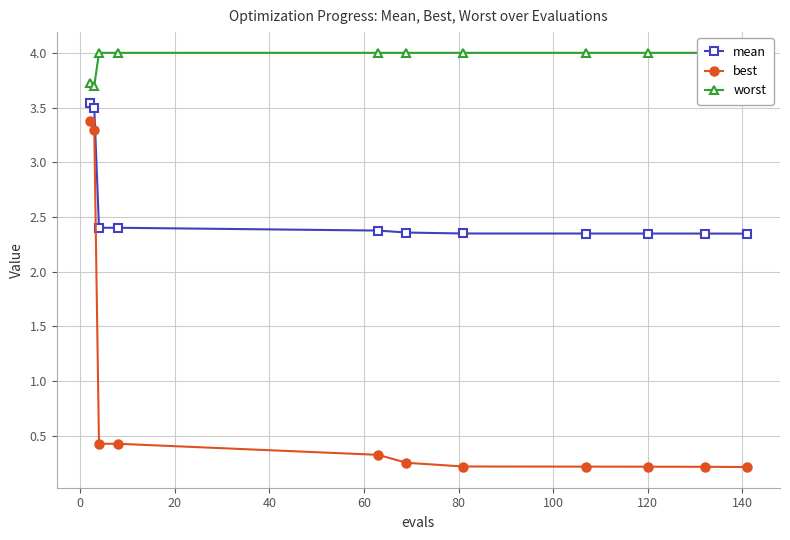

True or false: mean and best intersect in this chart.

False